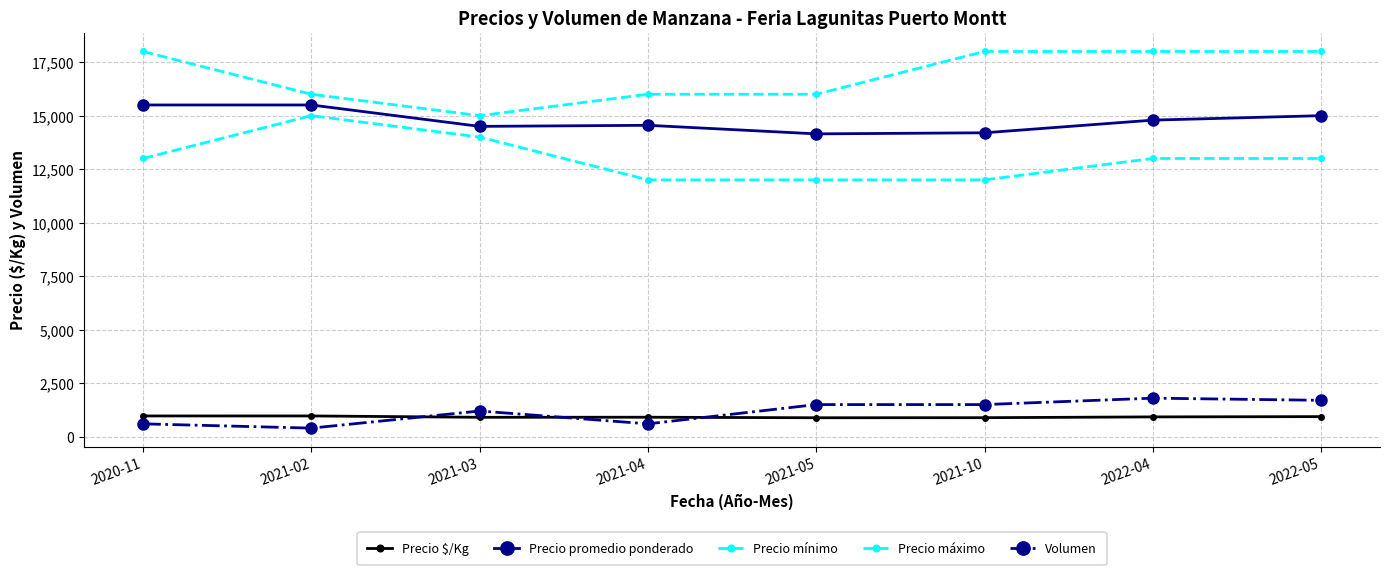

True or false: Volumen has more than 1 points higher than both neighbors.

True